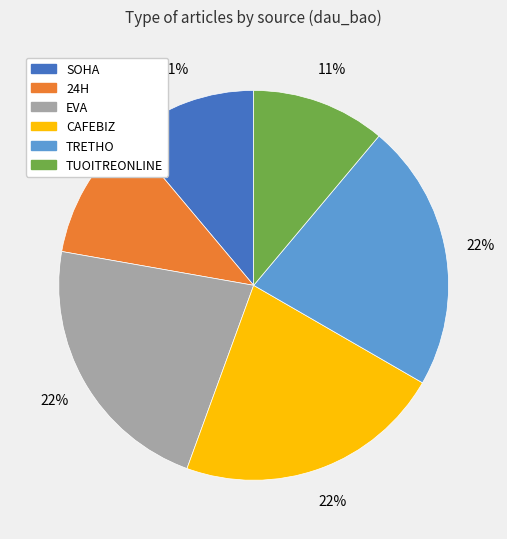

Is it true that CAFEBIZ is 22% of the pie?

True